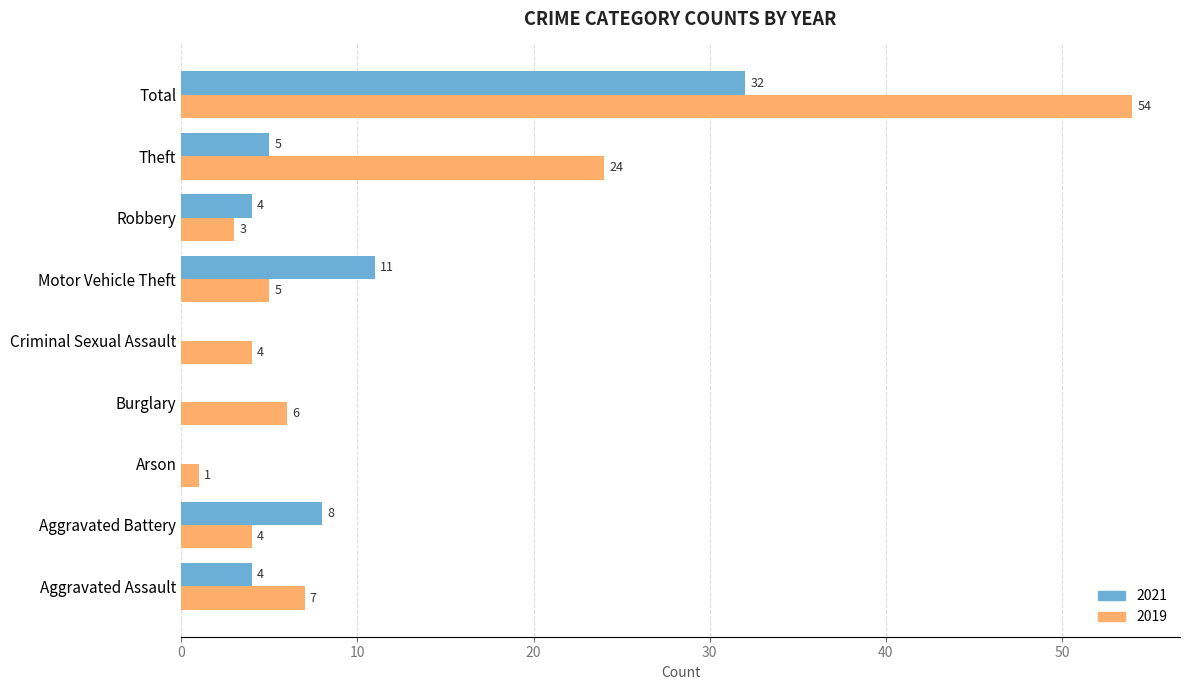

What is the total value across all series at Total?

86